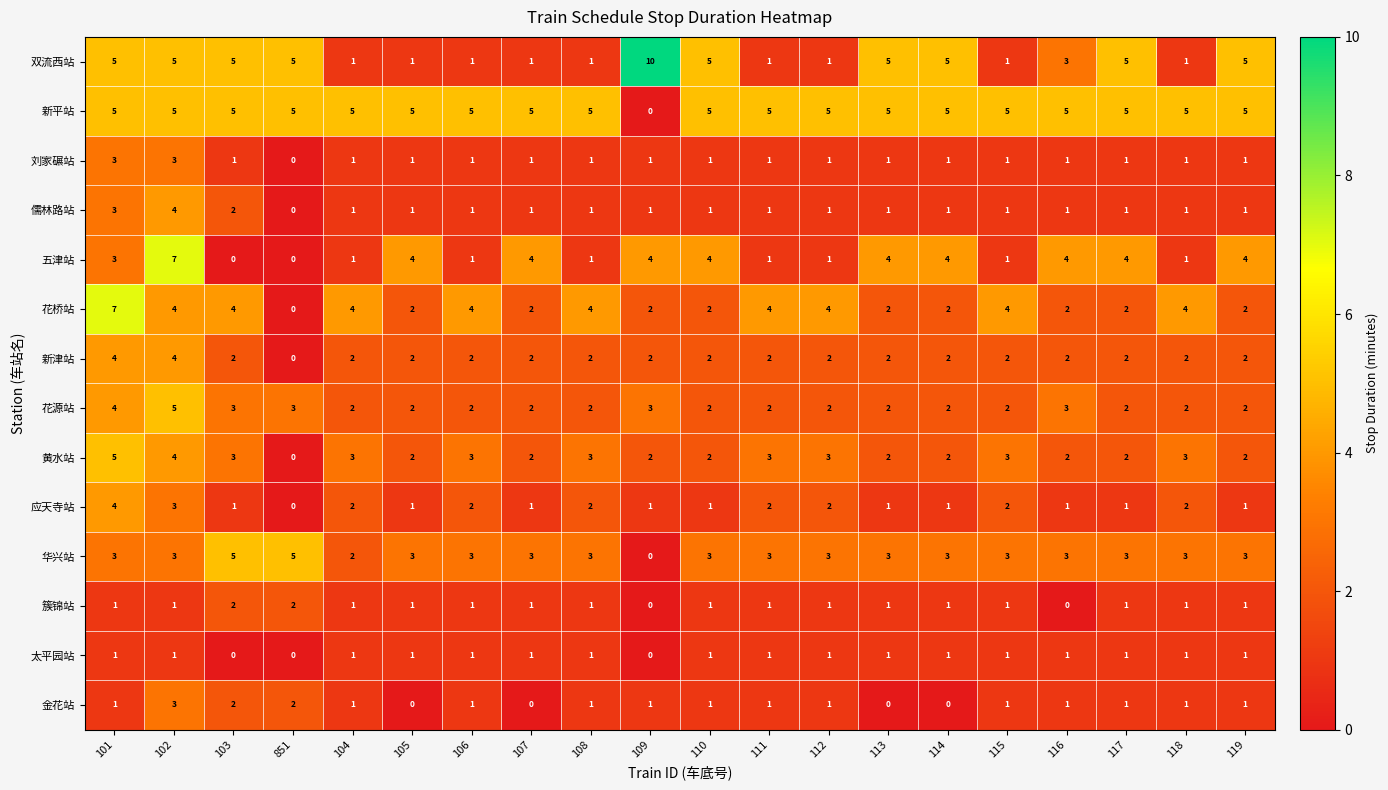

What is the total value across all series at 117?

31